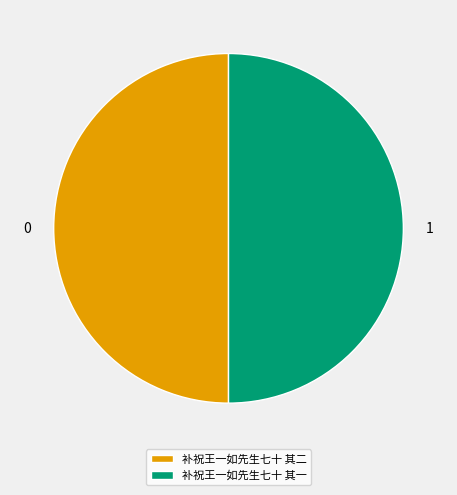

Is it true that 补祝王一如先生七十 其一 is 43% of the pie?

False